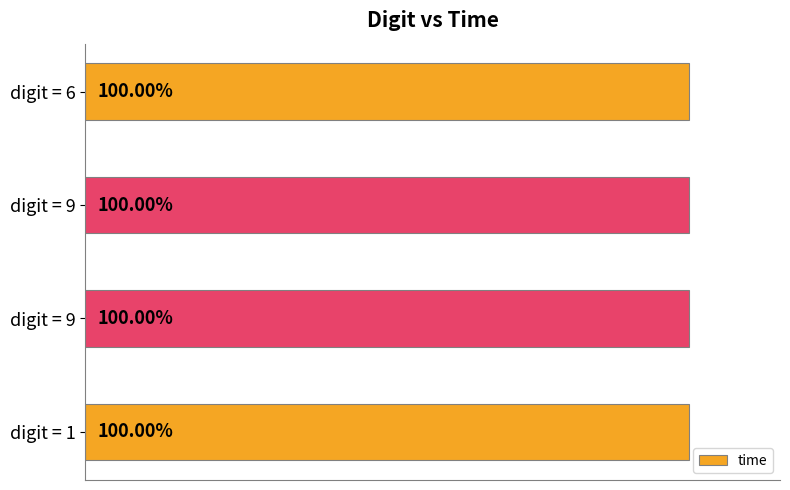

Does the chart contain any negative values?

No